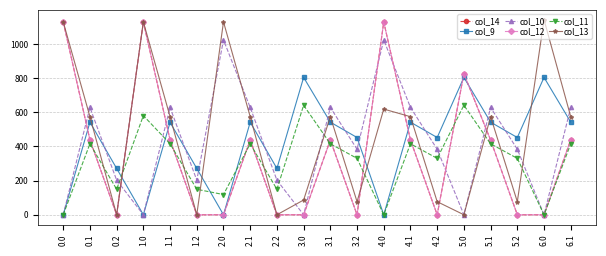

At how many categories does at least one series exceed 704?

7